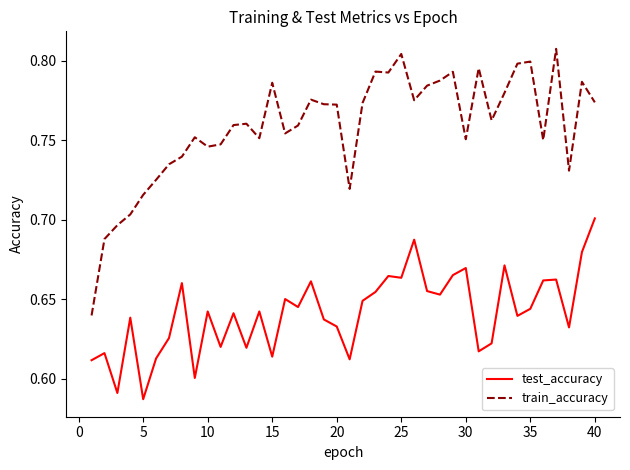

True or false: test_accuracy and train_accuracy intersect in this chart.

False